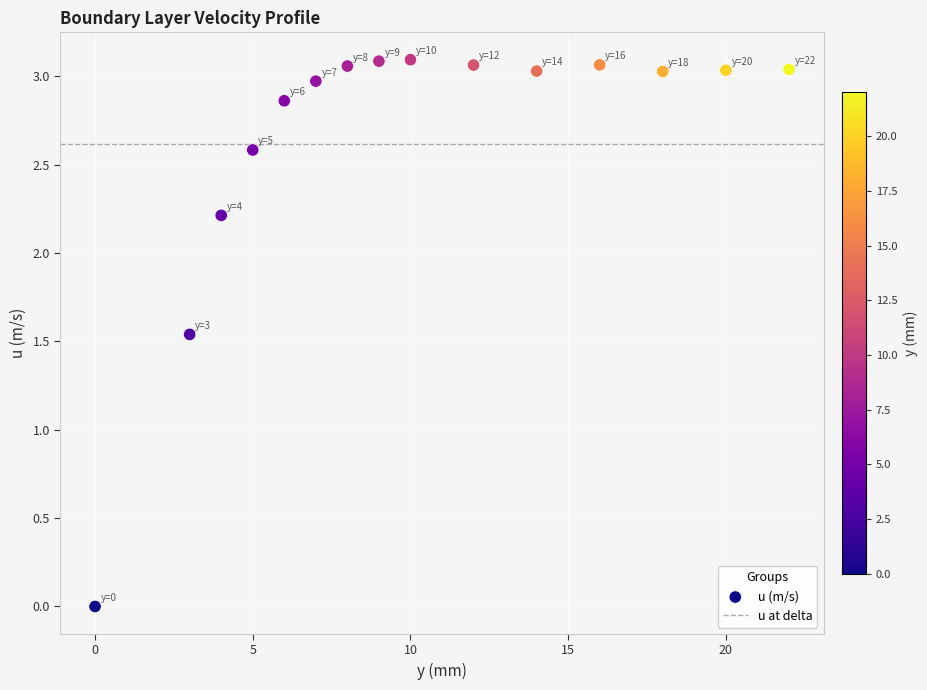

What is the range of X values (max minus min)?

22.0